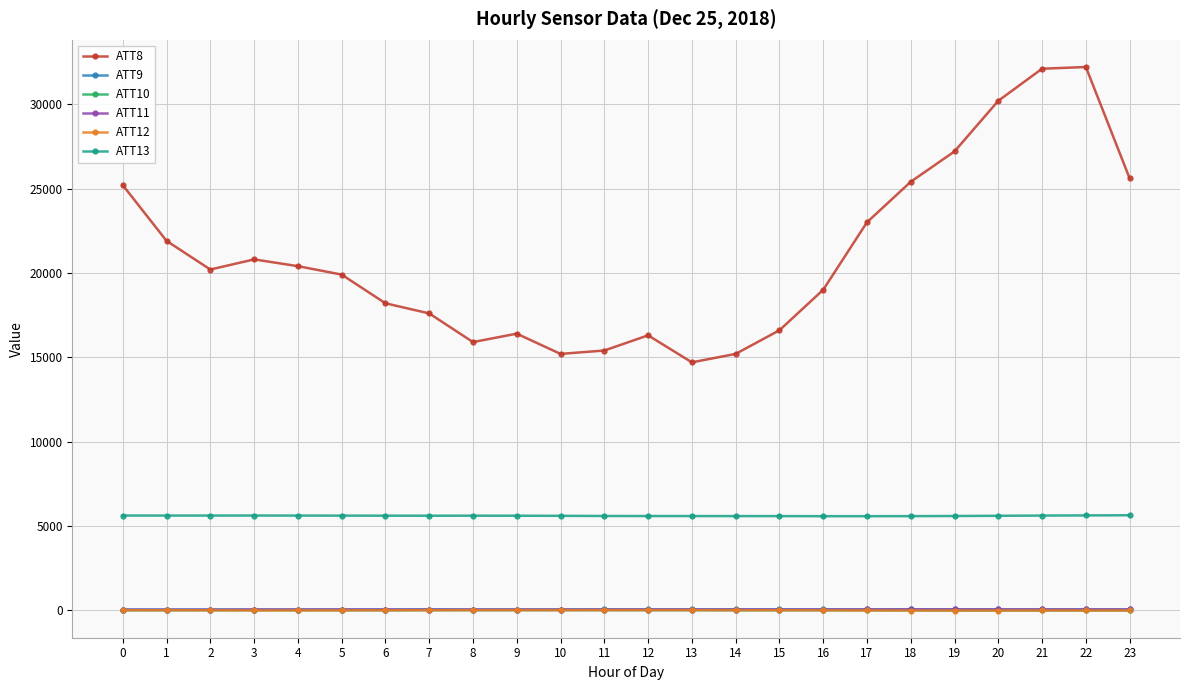

True or false: ATT10 and ATT13 cross at least once.

False